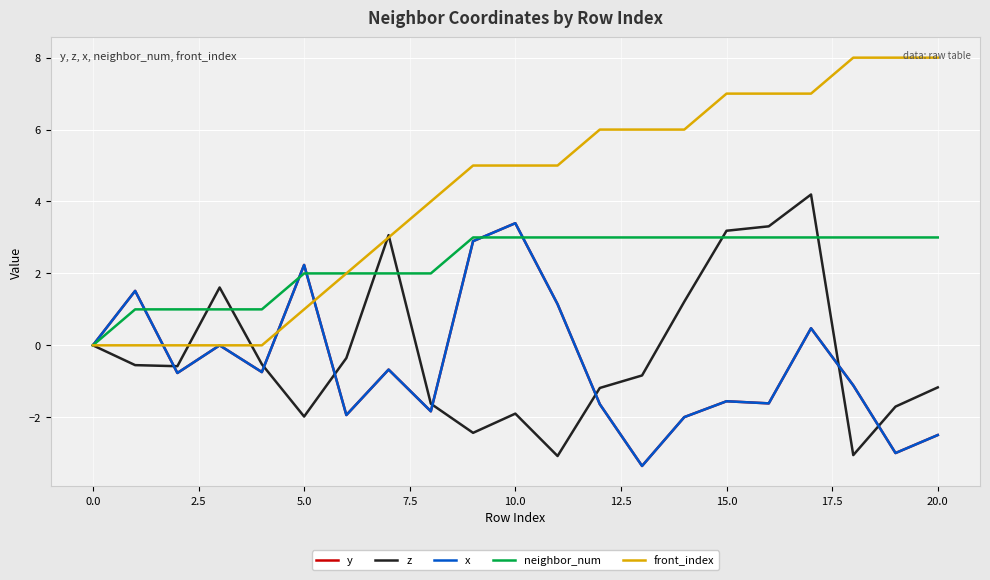

Does the chart have visible grid lines?

Yes